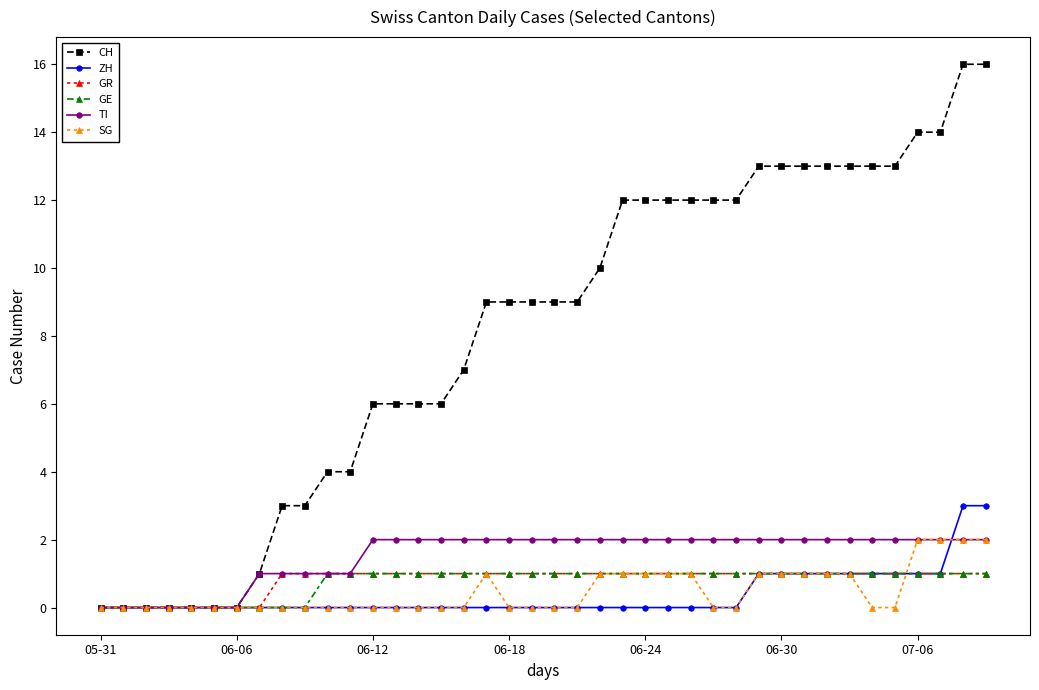

At how many categories does at least one series exceed 8?

23